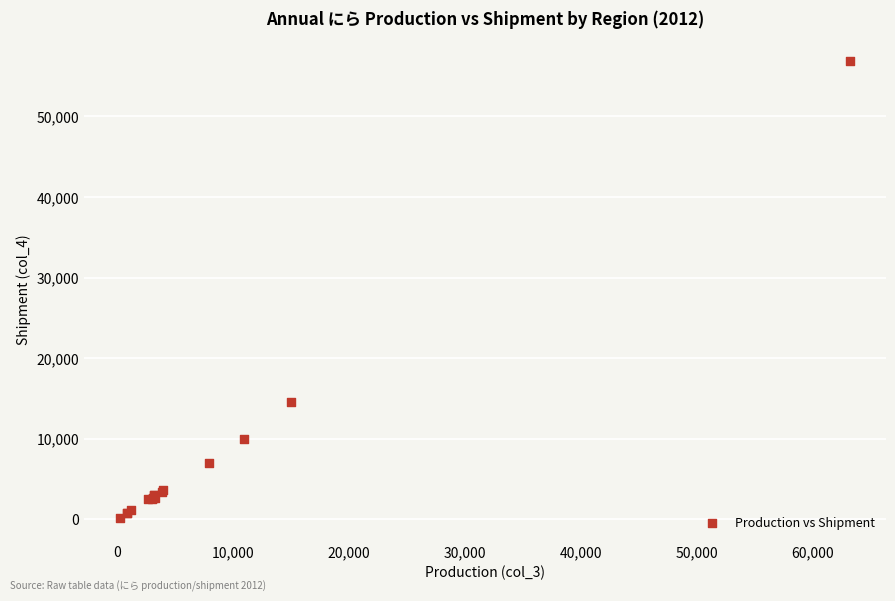

What Y value in the scatter plot is closest to 28551?

14600